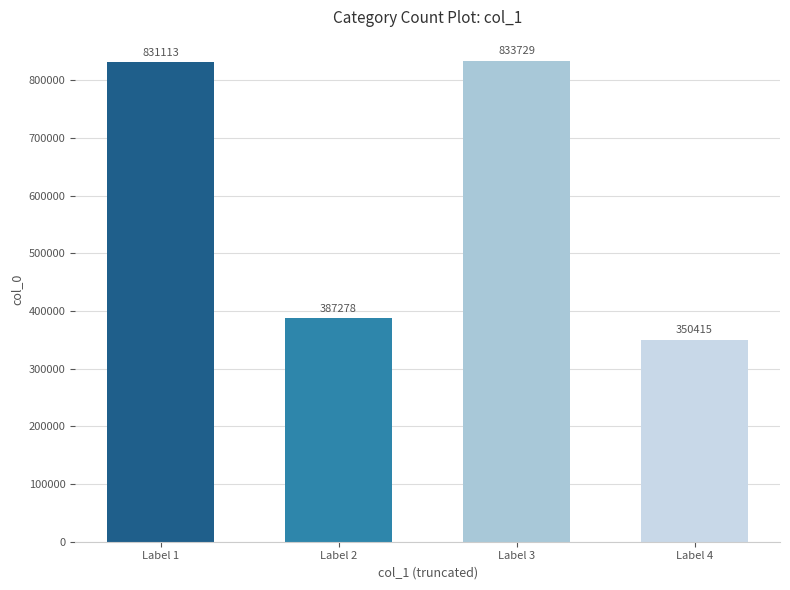

What is the change in value from Label 2 to Label 4?

-36863